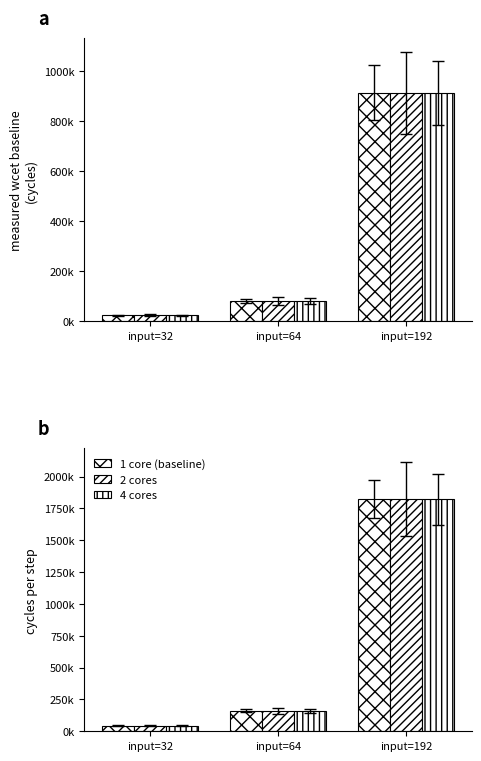

Rank the series by their maximum value, from highest to lowest.

1 core (baseline), 2 cores, 4 cores